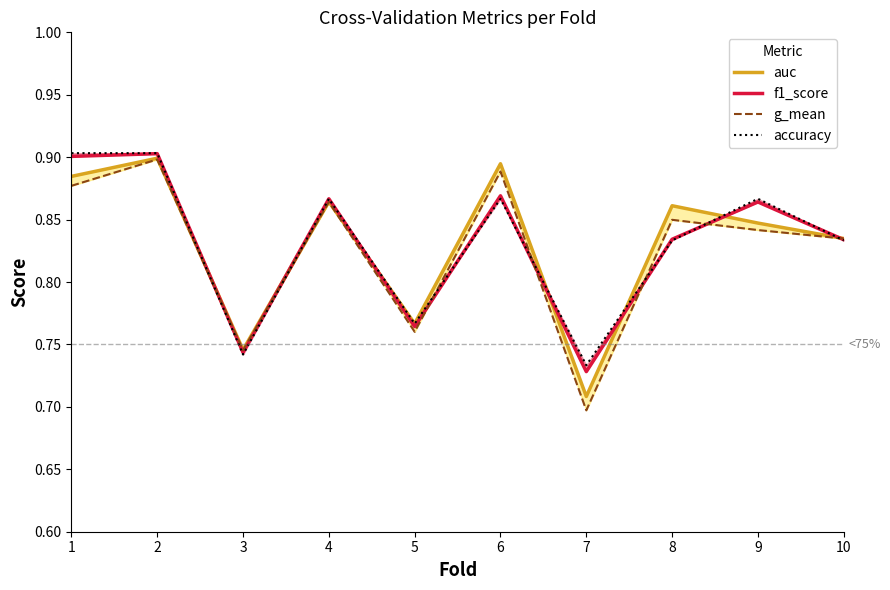

How many f1_score values are between 0 and 1?

10